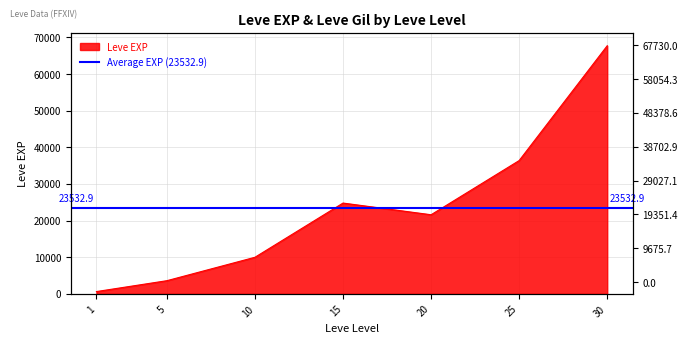

What is the difference between the maximum and minimum values?

67100